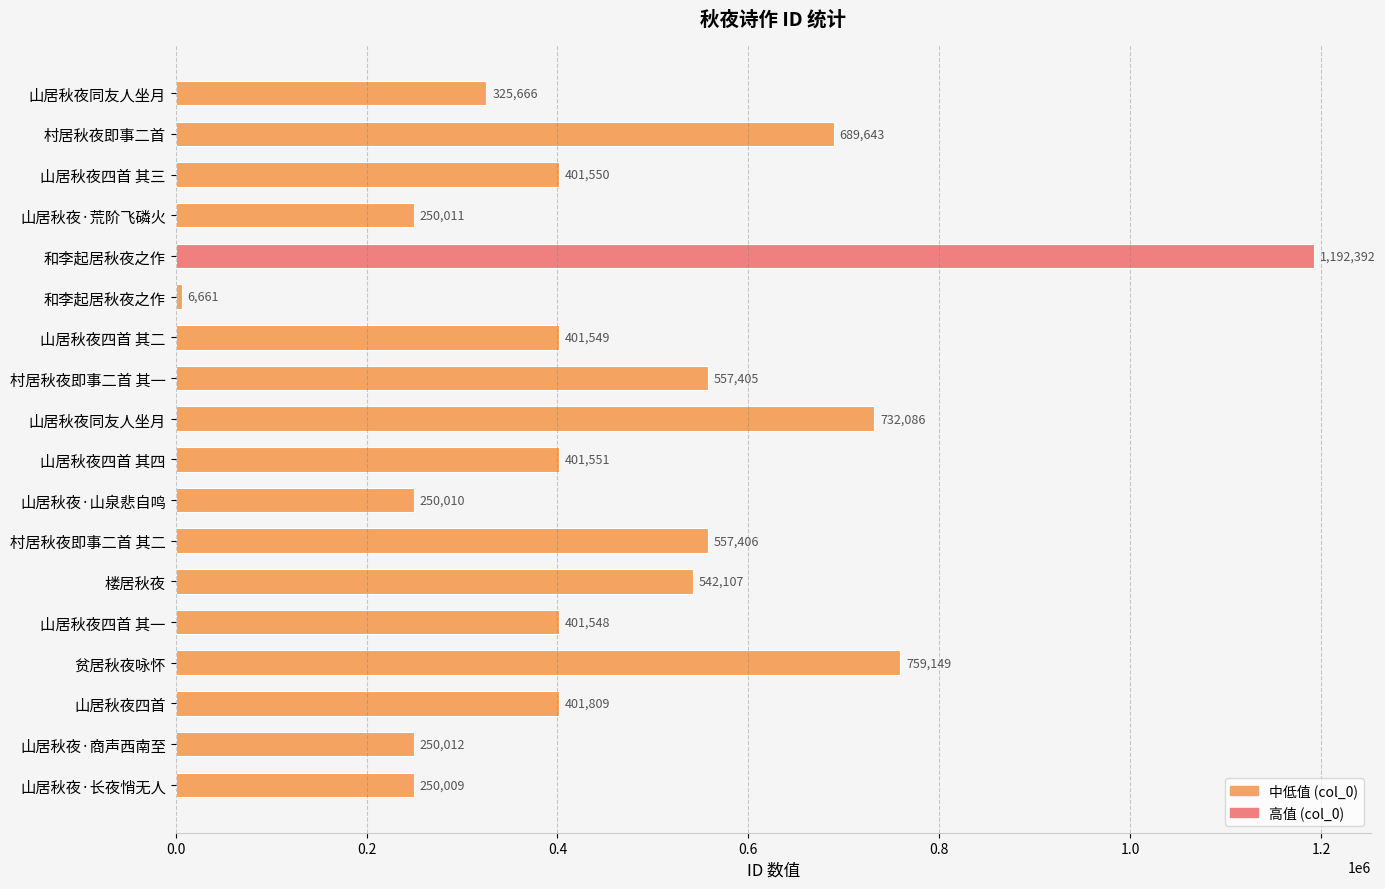

Are the bars horizontal?

Yes